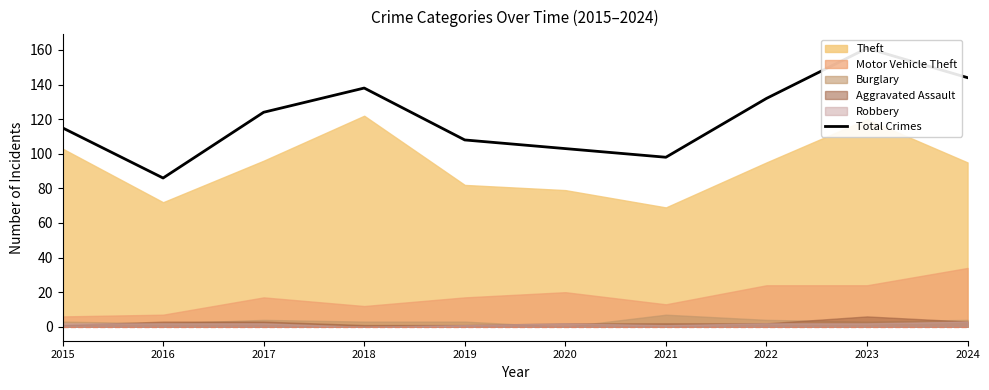

What is the difference between the values at 2019 and 2018?

30